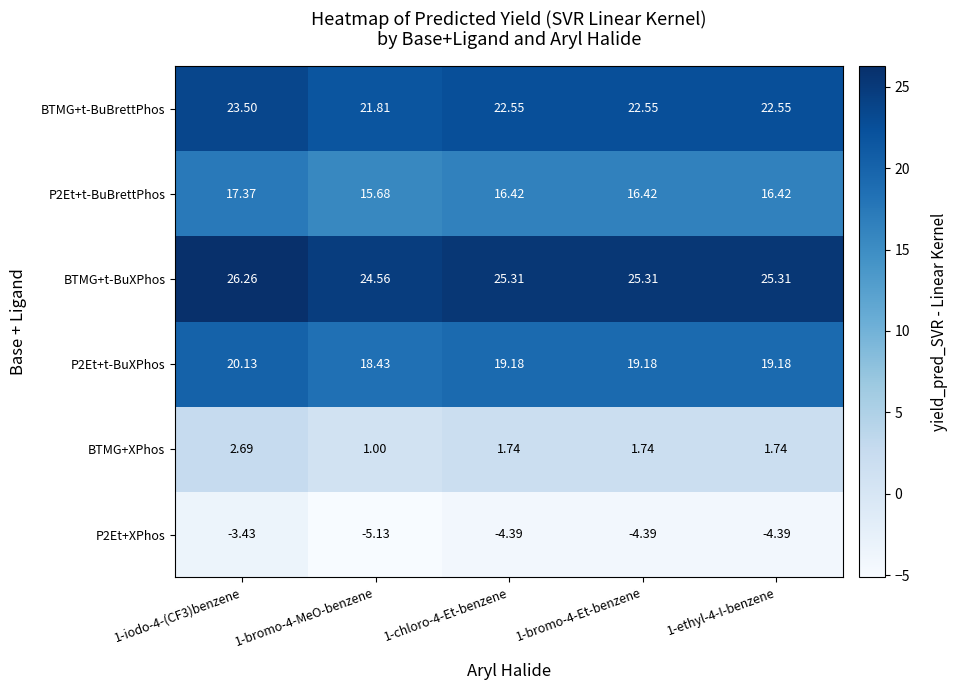

Is the value of BTMG+t-BuBrettPhos at 1-iodo-4-(CF3)benzene greater than the value of BTMG+t-BuXPhos at 1-ethyl-4-I-benzene?

No